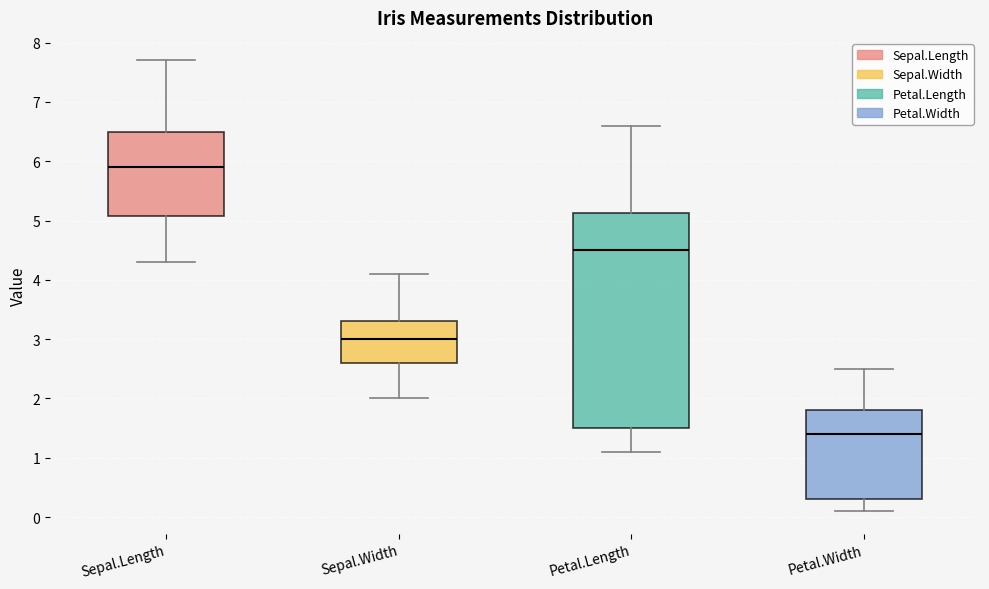

Reading left to right, read every box against the y-axis: the position of its median line, the range the box covers, and the ends of its whiskers. The values are not printed on the chart, so give them approximately, as read against the axis.

Sepal.Length: median 5.9, box 5.1 to 6.5, whiskers 4.3 to 7.7
Sepal.Width: median 3.0, box 2.6 to 3.3, whiskers 2.0 to 4.1
Petal.Length: median 4.5, box 1.5 to 5.1, whiskers 1.1 to 6.6
Petal.Width: median 1.4, box 0.3 to 1.8, whiskers 0.1 to 2.5